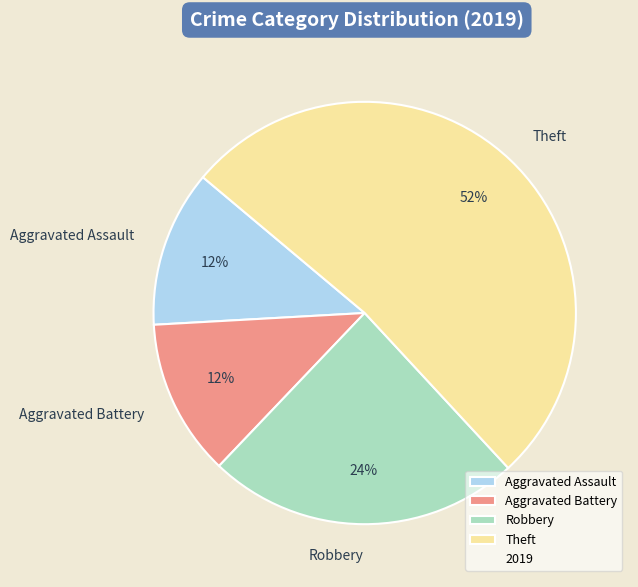

To the nearest percent, what is the difference between the largest and smallest slice percentages?

40%